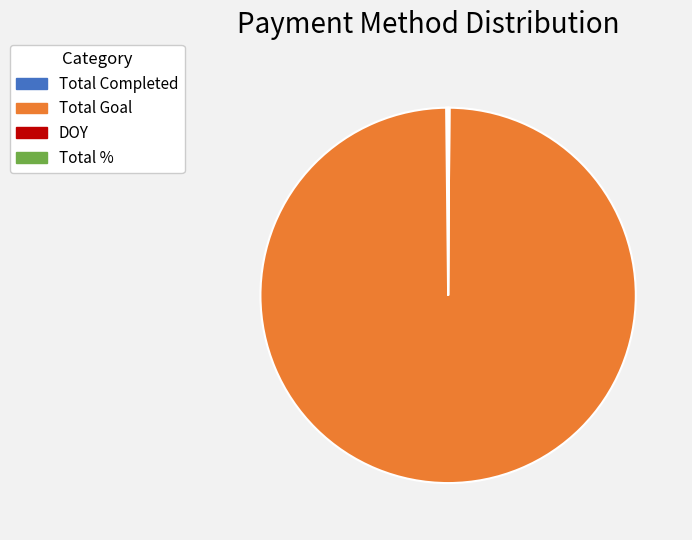

What is the largest slice in the pie chart?

Total Goal